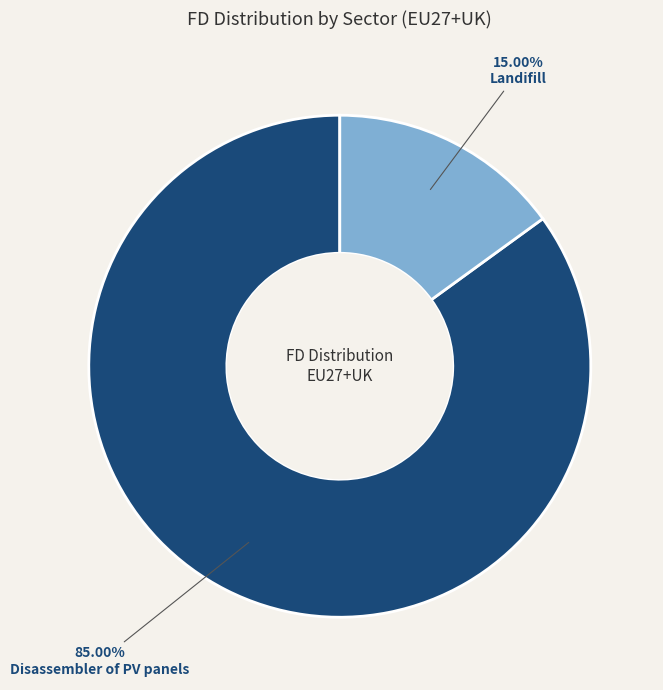

To the nearest percent, what is the difference between the Disassembler of PV panels and Landifill slice percentages?

70%